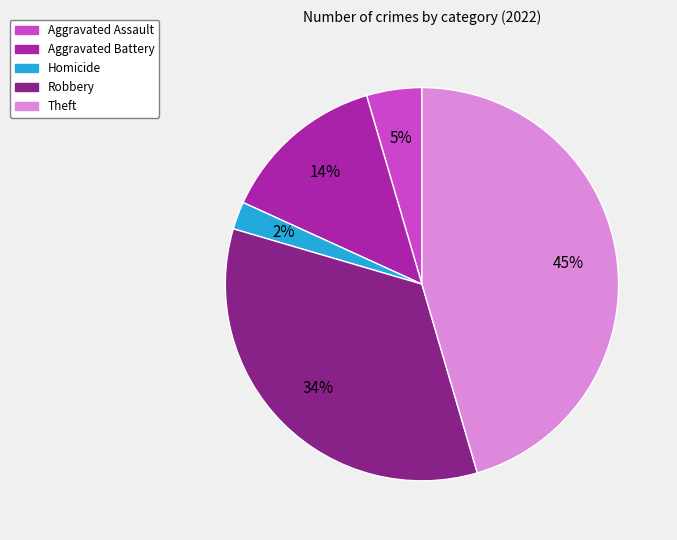

How many slices are in this pie chart?

5